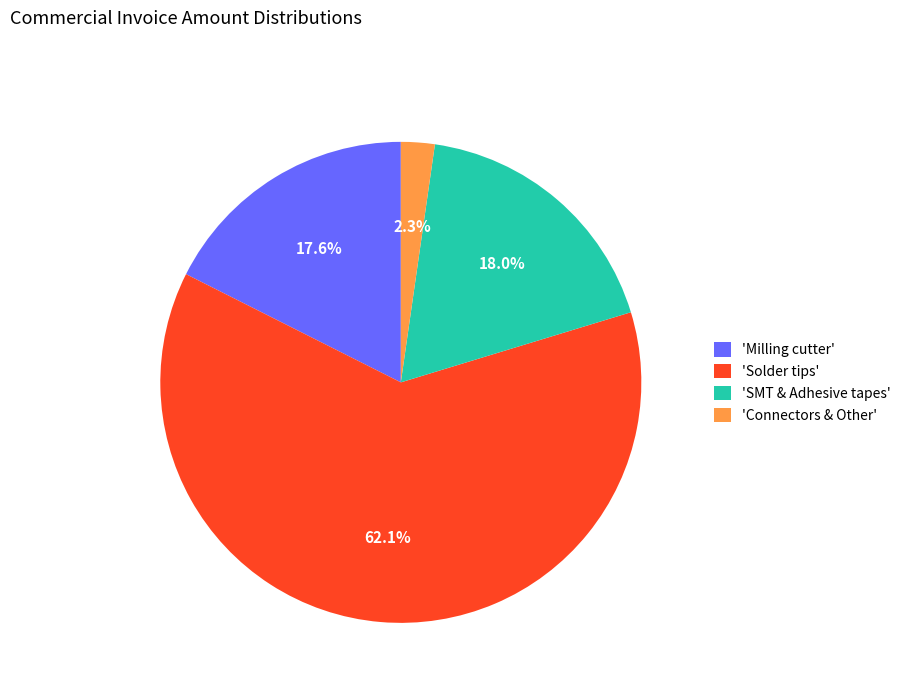

To the nearest percent, what is the difference between the largest and smallest slice percentages?

60%